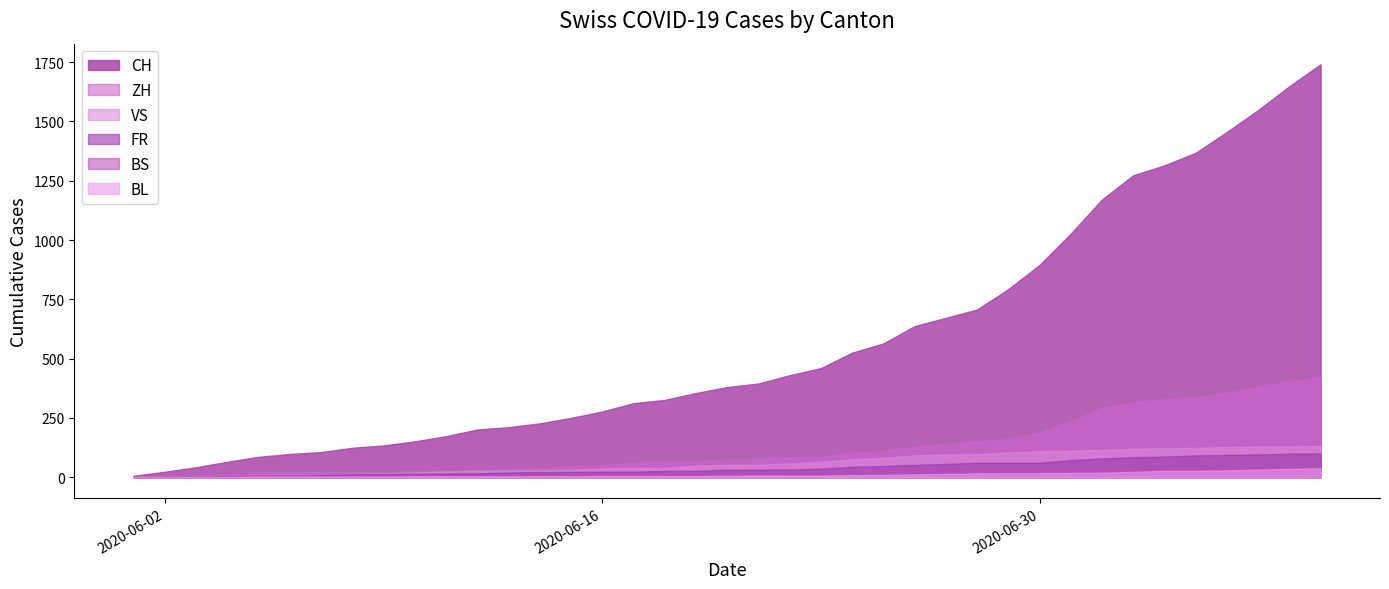

Rank the series by their maximum value, from highest to lowest.

CH, ZH, VS, FR, BL, BS